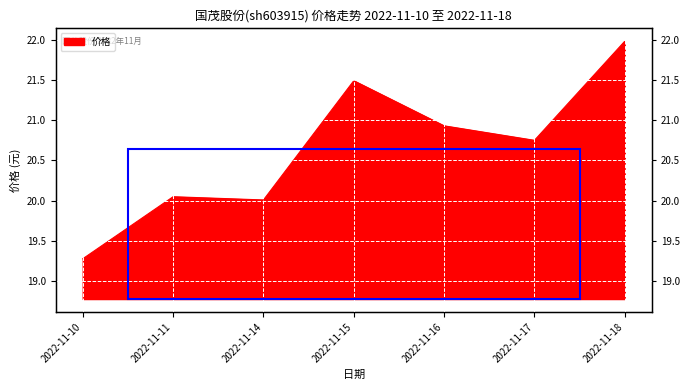

Reading left to right, transcribe all the data shown in this chart.

19.3	20.1	20.0	21.5	20.9	20.8	22.0